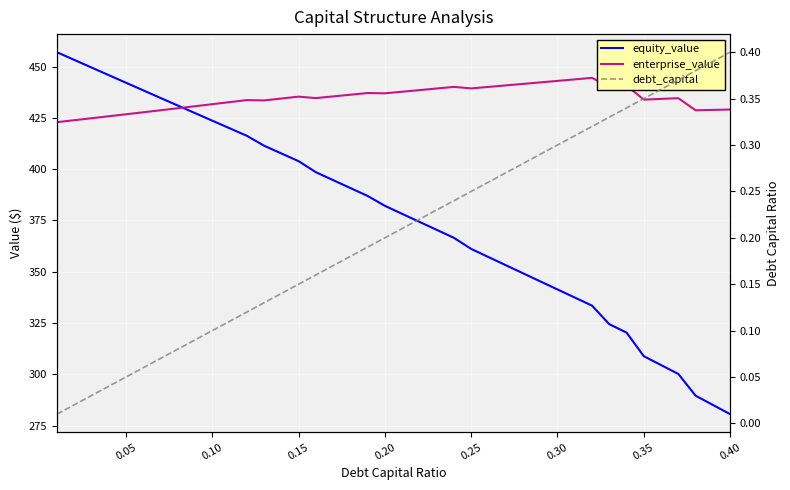

At how many categories does at least one series exceed 438?

19